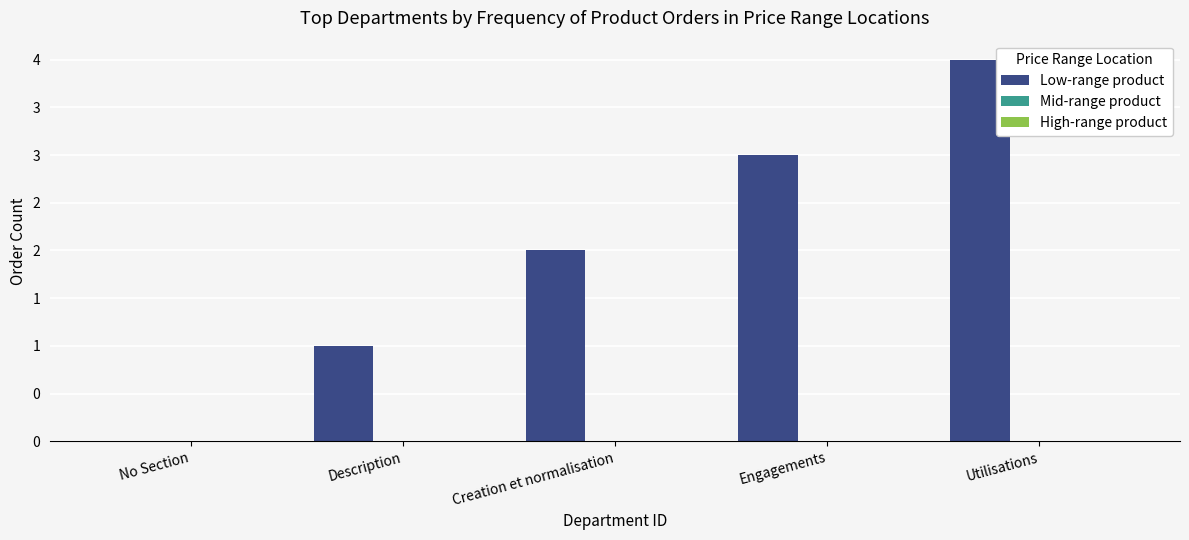

Are the bars horizontal?

No